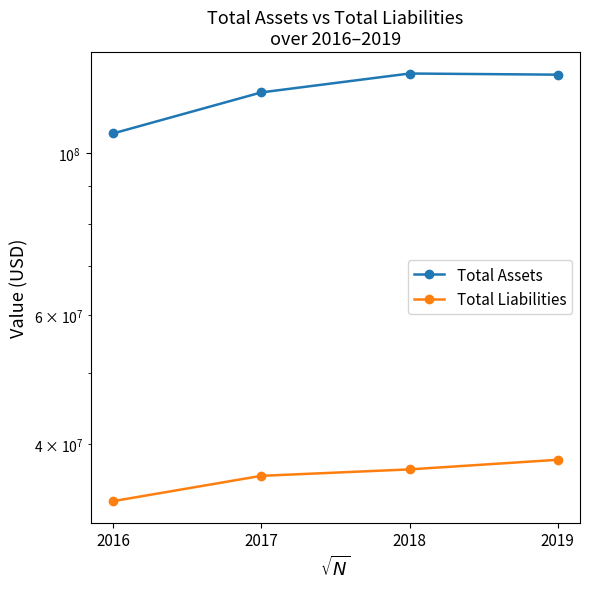

Count the number of data series in this chart.

2